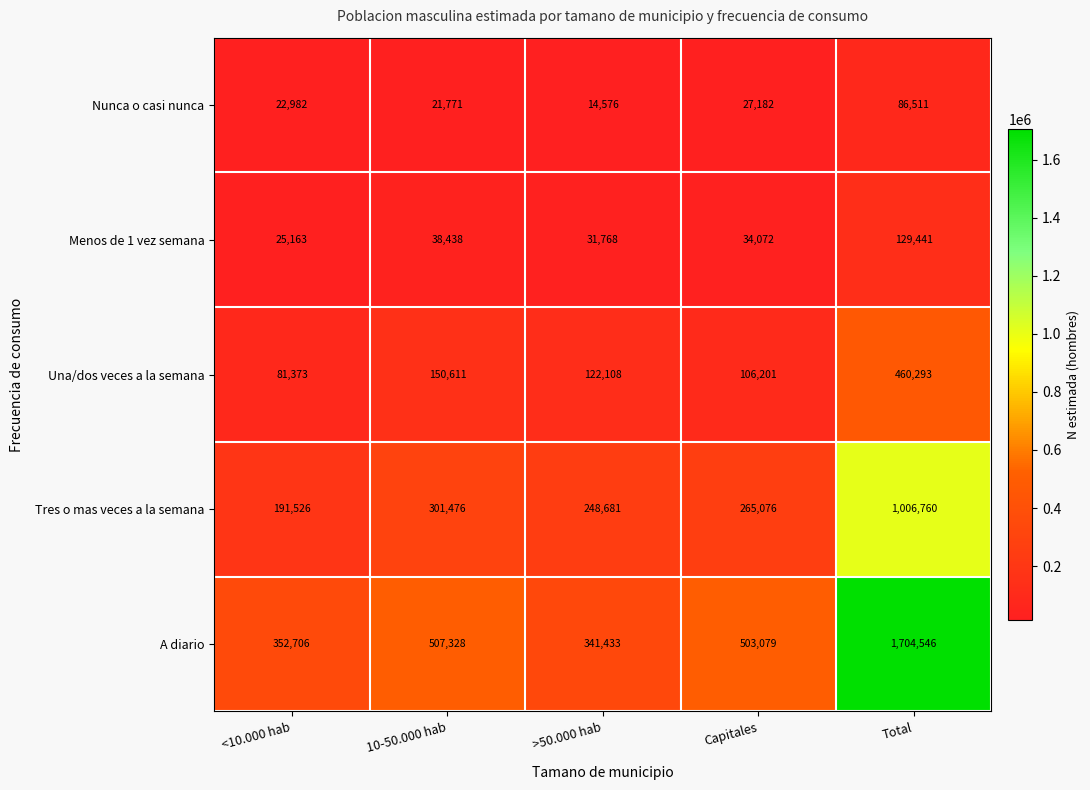

At which category is the sum across all series the highest?

Total